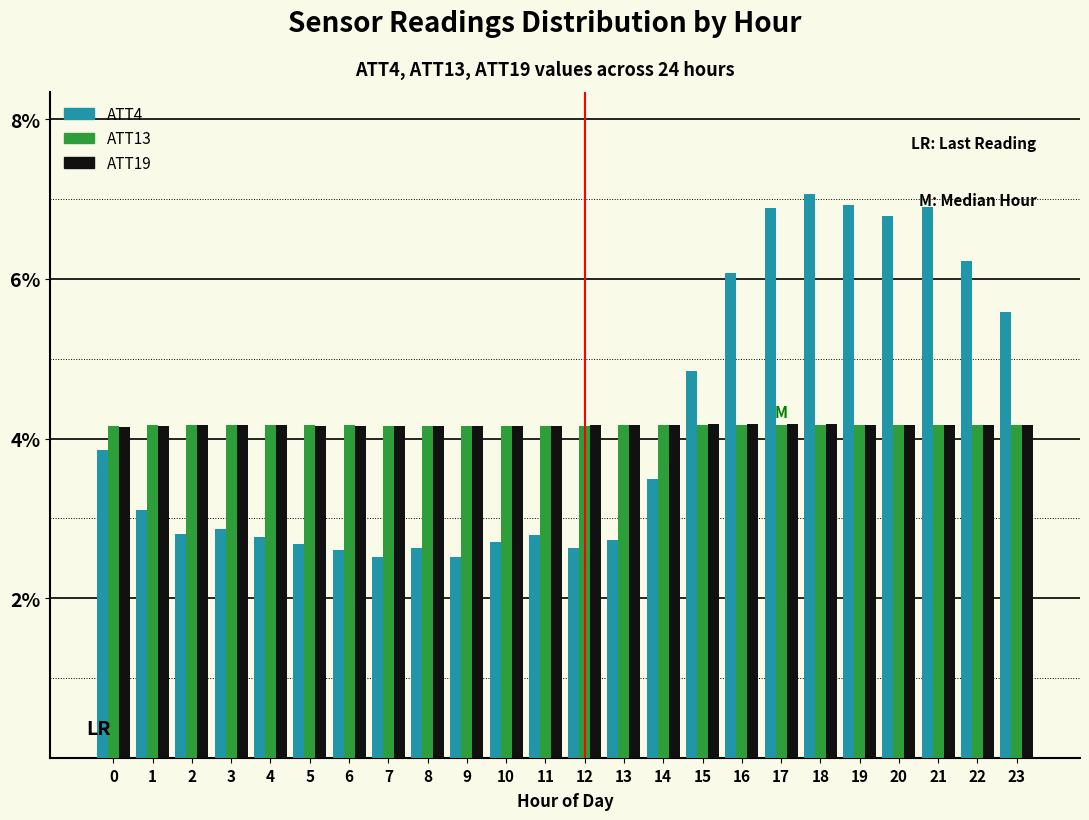

What is the sum of all ATT4 values?

100.0